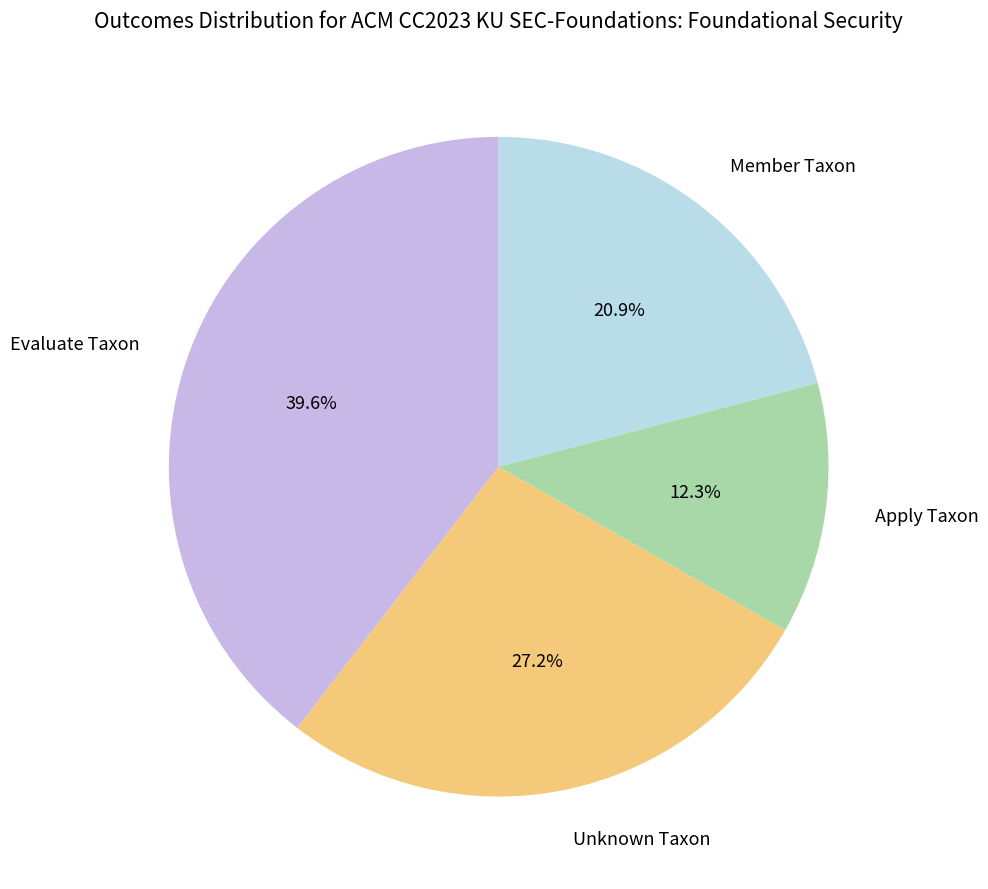

Rank the categories by value from lowest to highest.

Apply Taxon, Member Taxon, Unknown Taxon, Evaluate Taxon